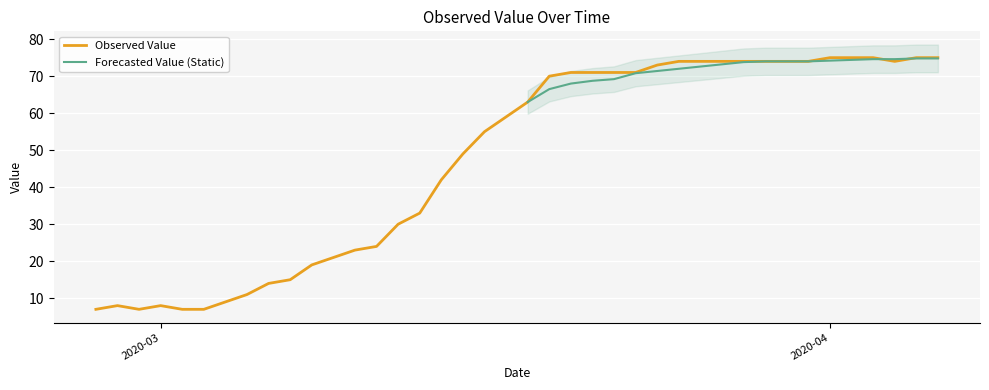

Which category has the lowest value across all series?

2020-02-27